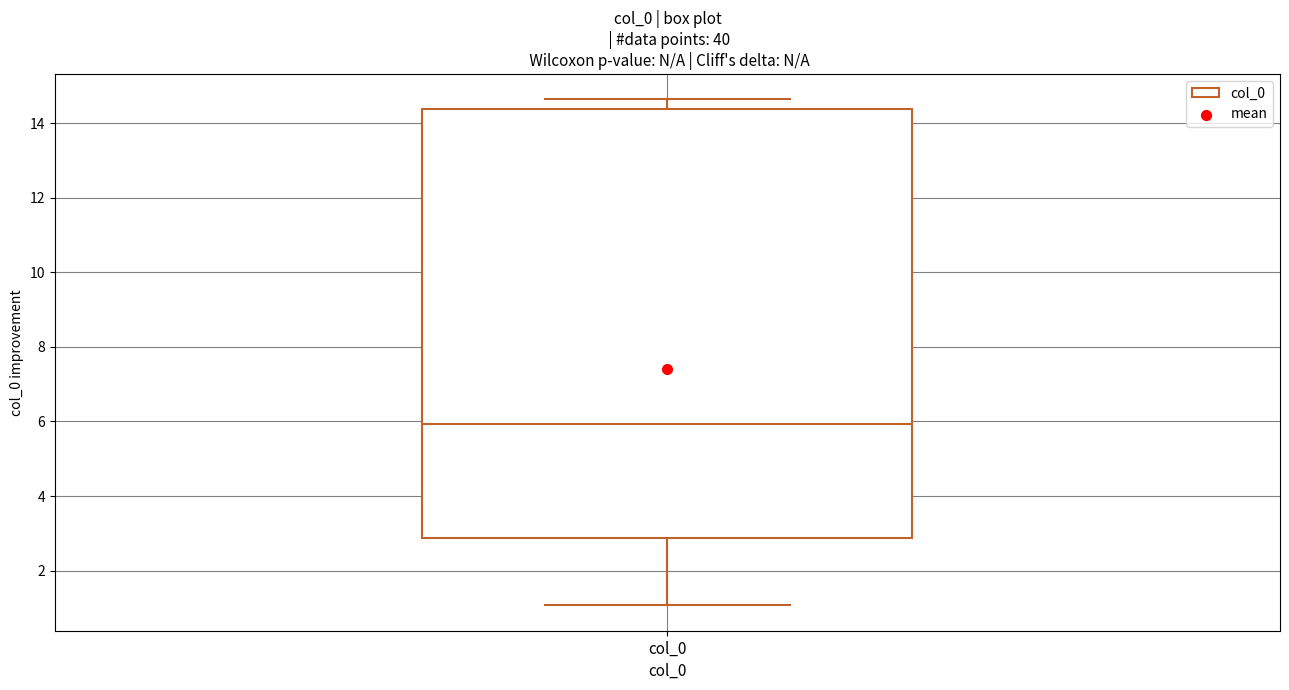

Read this box plot against the y-axis: the position of the median line, the range covered by the box, and the ends of both whiskers. The values are not printed on the chart, so give them approximately, as read against the axis.

median 6.0, box 2.8 to 14.4, whiskers 1.0 to 14.6